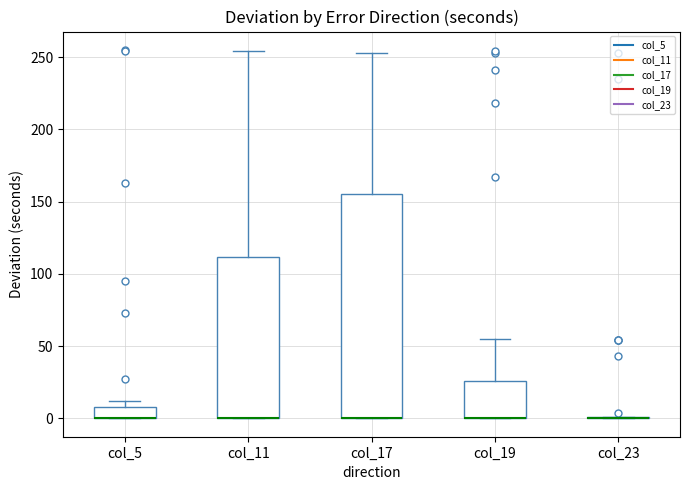

Reading left to right, read every box against the y-axis: the position of its median line, the range the box covers, and the ends of its whiskers. The values are not printed on the chart, so give them approximately, as read against the axis.

col_5: median 0 (drawn on the box's lower edge), box 0 to 10, whiskers 0 to 10 (above the box's upper edge)
col_11: median 0 (drawn on the box's lower edge), box 0 to 110, whiskers 0 to 255
col_17: median 0 (drawn on the box's lower edge), box 0 to 155, whiskers 0 to 255
col_19: median 0 (drawn on the box's lower edge), box 0 to 25, whiskers 0 to 55
col_23: box collapsed to a line at 0, whiskers 0 to 0